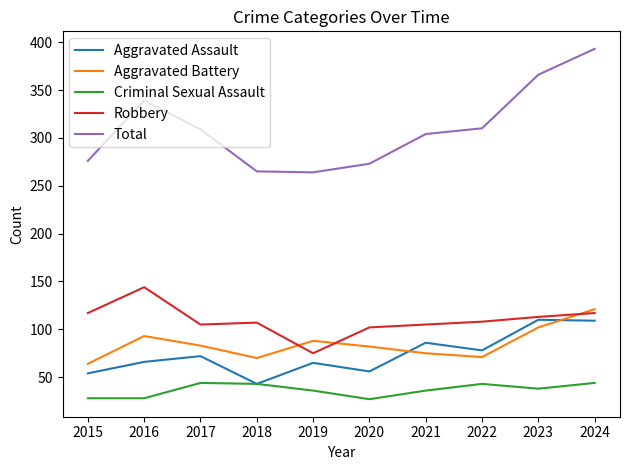

The value of Aggravated Battery at 2021 is 134. True or false?

False